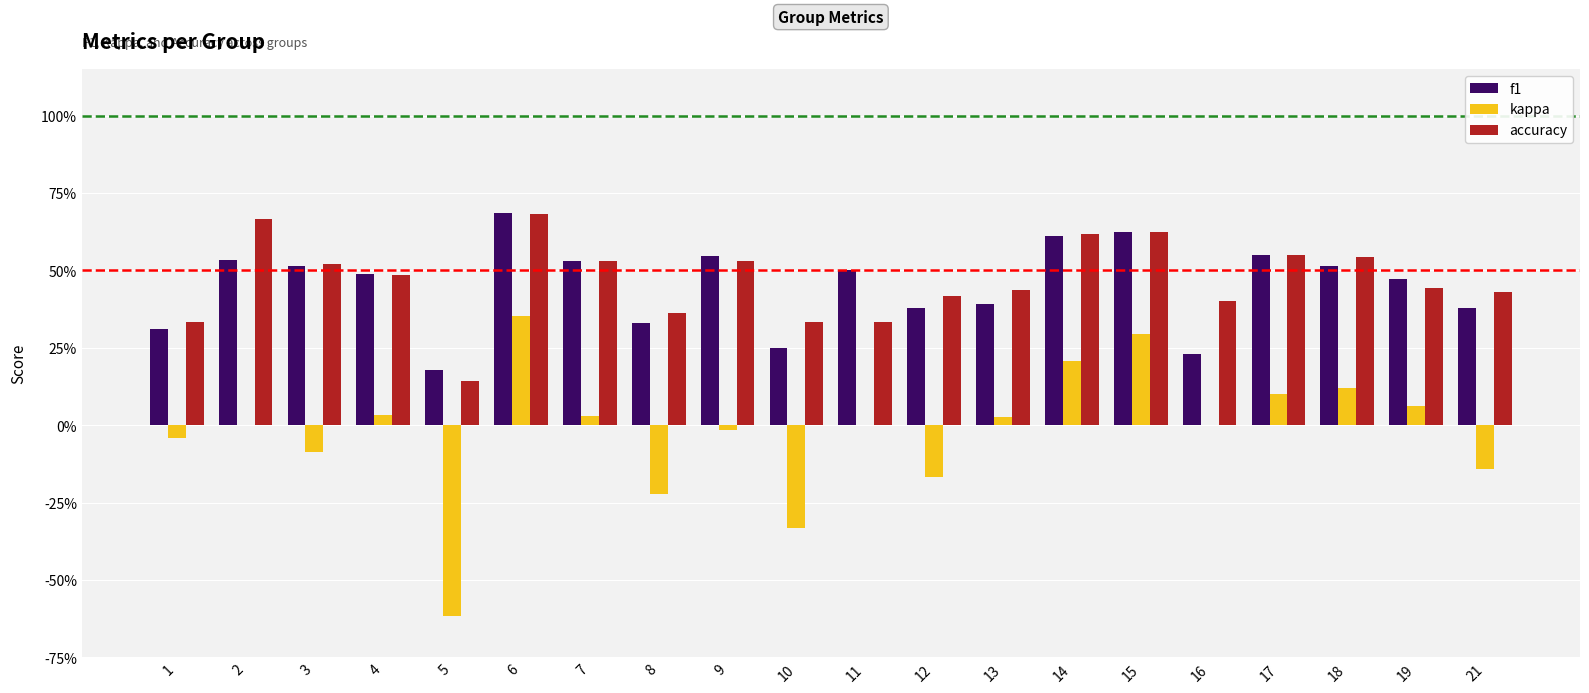

Reading left to right, transcribe all the data shown in this chart.

f1: 1=0.3	2=0.5	3=0.5	4=0.5	5=0.2	6=0.7	7=0.5	8=0.3	9=0.5	10=0.2	11=0.5	12=0.4	13=0.4	14=0.6	15=0.6	16=0.2	17=0.6	18=0.5	19=0.5	21=0.4
kappa: 1=-0.0	2=0.0	3=-0.1	4=0.0	5=-0.6	6=0.4	7=0.0	8=-0.2	9=-0.0	10=-0.3	11=0.0	12=-0.2	13=0.0	14=0.2	15=0.3	16=0.0	17=0.1	18=0.1	19=0.1	21=-0.1
accuracy: 1=0.3	2=0.7	3=0.5	4=0.5	5=0.1	6=0.7	7=0.5	8=0.4	9=0.5	10=0.3	11=0.3	12=0.4	13=0.4	14=0.6	15=0.6	16=0.4	17=0.6	18=0.5	19=0.4	21=0.4